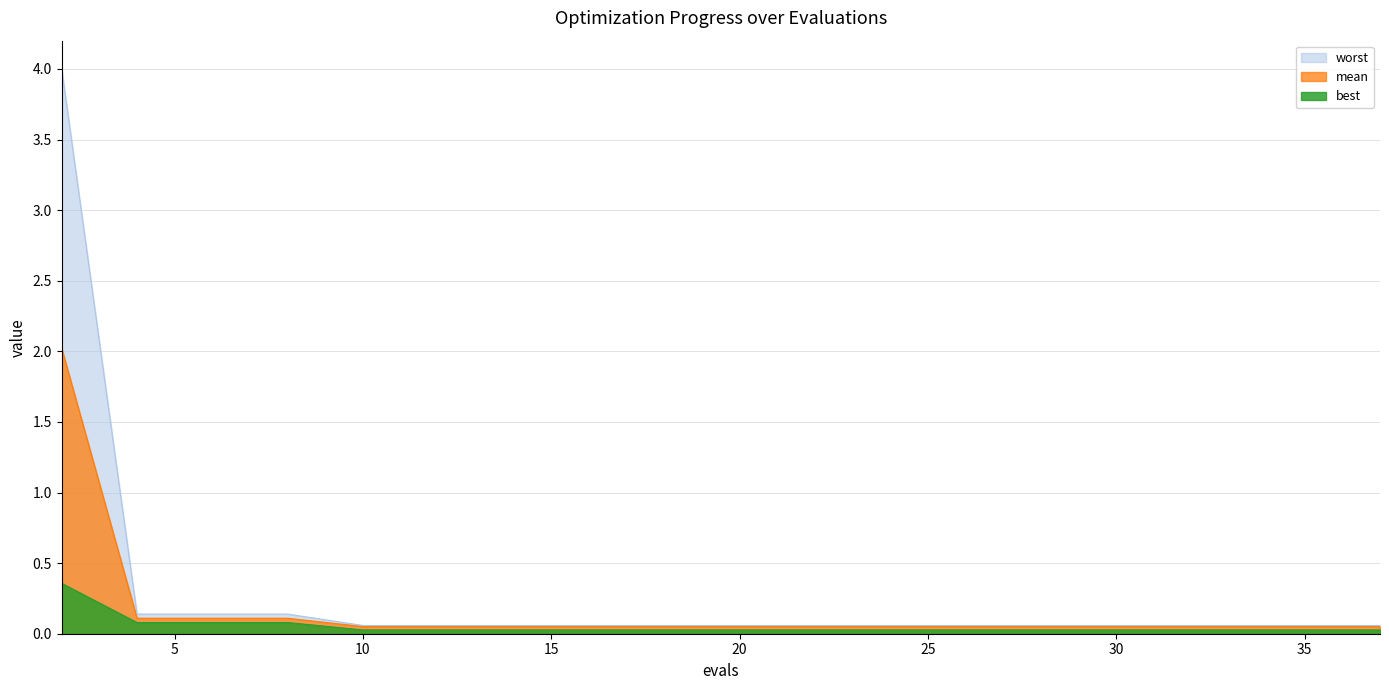

Rank the series by their maximum value, from highest to lowest.

worst, mean, best